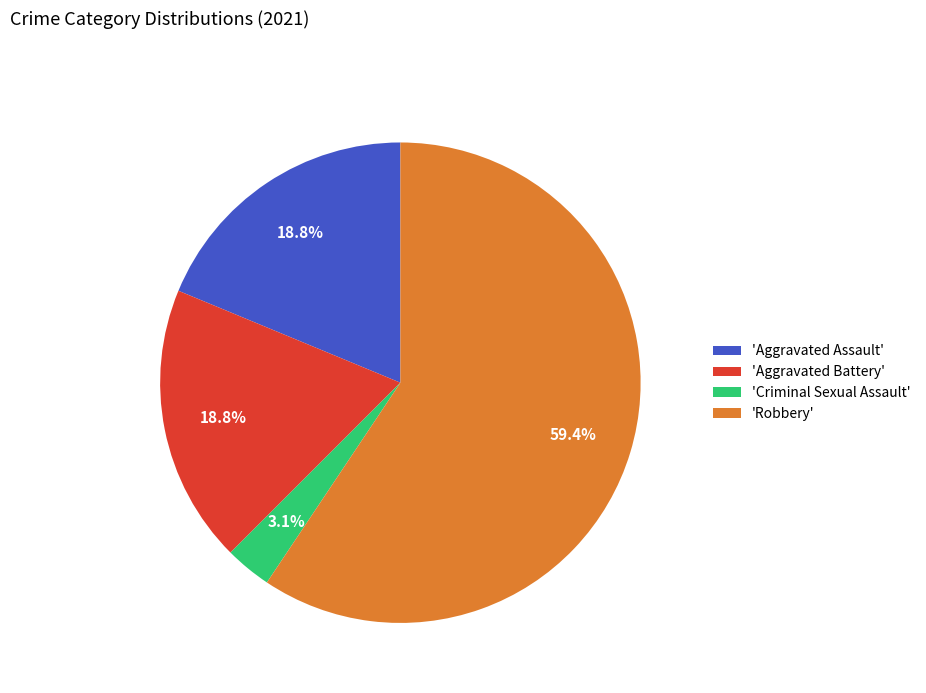

How many segments does this pie chart have?

4